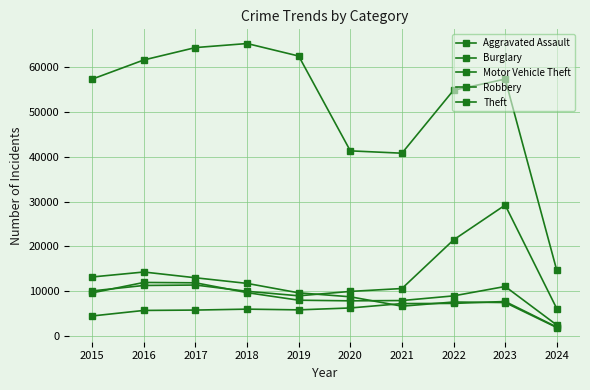

Is this an area chart (filled region under the line)?

No